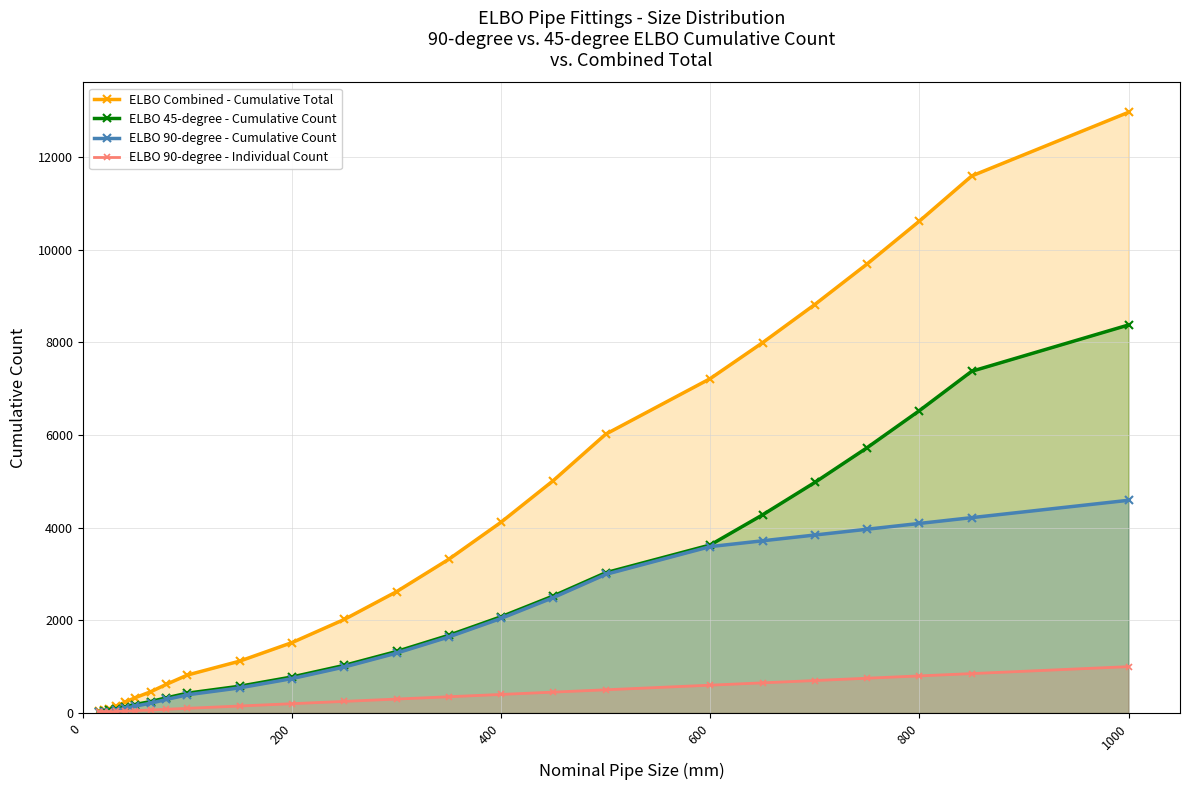

List the series in order of their peak value, lowest first.

ELBO 90-degree - Individual Count, ELBO 90-degree - Cumulative Count, ELBO 45-degree - Cumulative Count, ELBO Combined - Cumulative Total